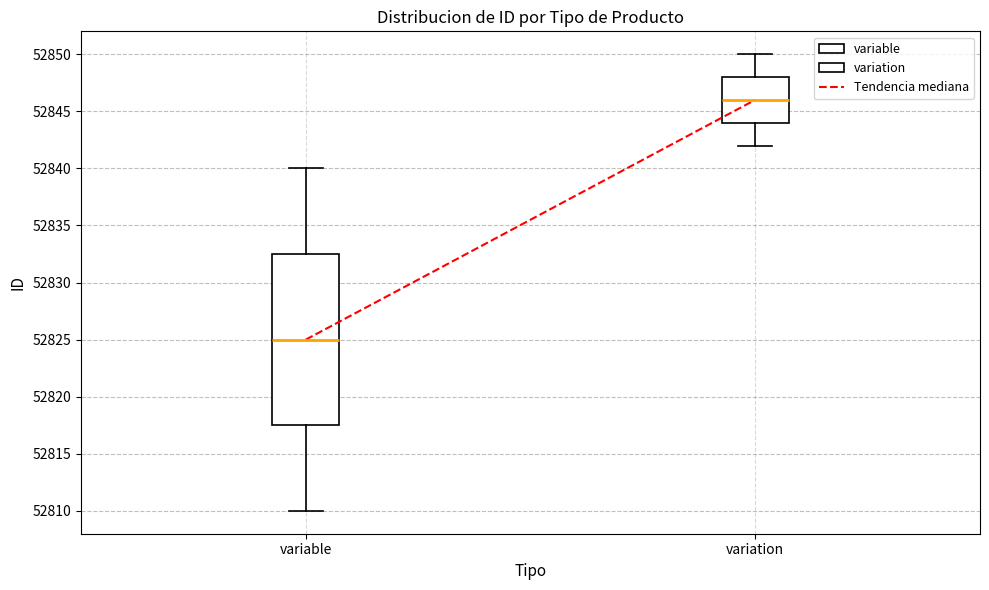

Which box is the tallest, from its lower edge to its upper edge?

variable